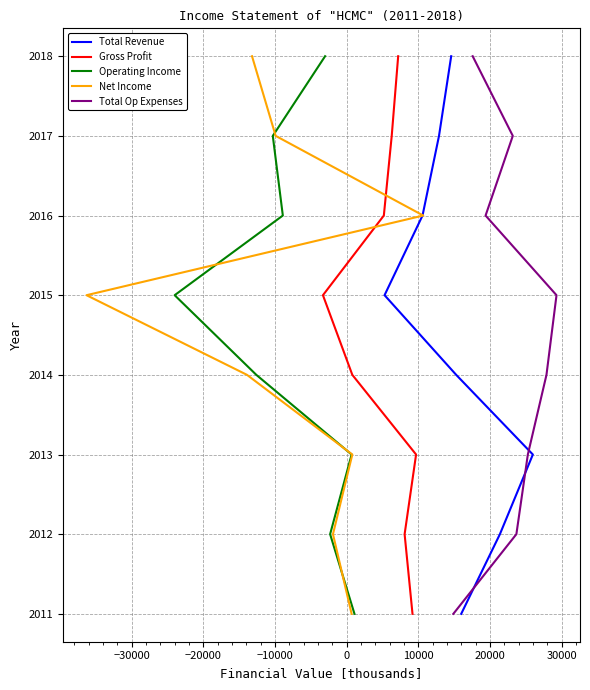

Is the value of Operating Income at −20000 greater than the value of Total Op Expenses at 10000?

No